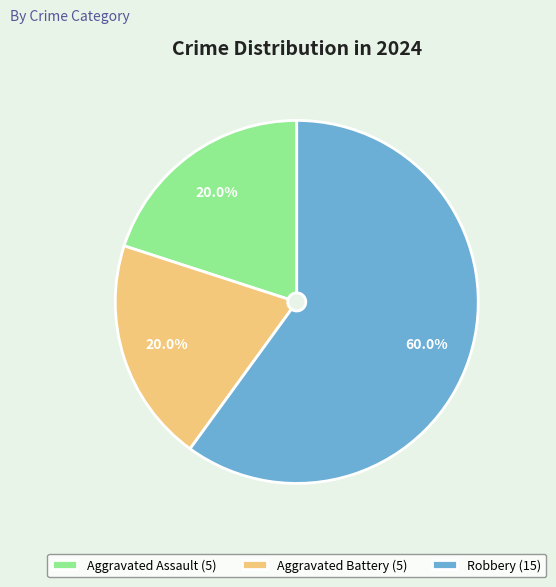

Does Robbery (15) account for over 50% of the chart?

Yes